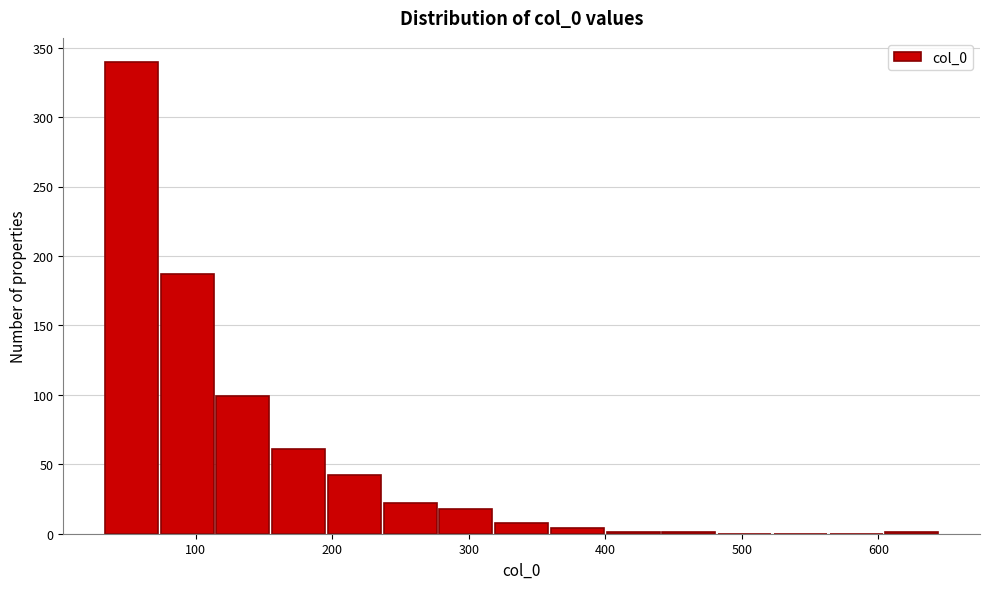

What is the height of the bar covering 240 to 280 on the x-axis? Neither the bar edges nor the heights are printed on the chart, so give them approximately, as read against the axes.

20